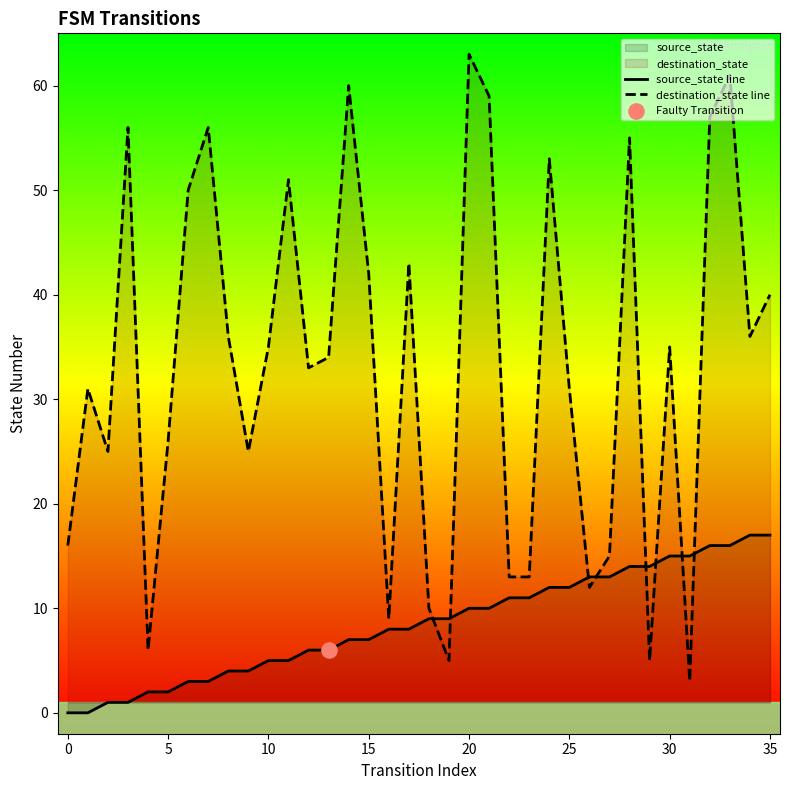

At how many categories does at least one series exceed 47?

11